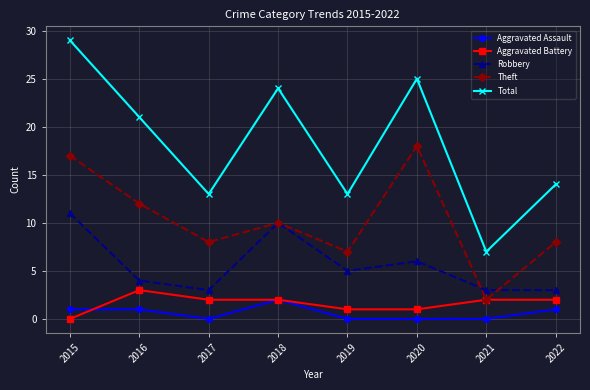

What is the sum of all Total values?

146